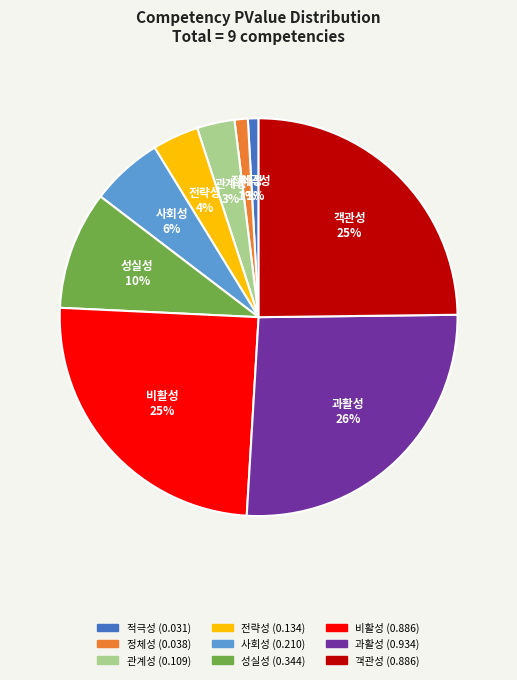

Is there a majority slice in this chart?

No